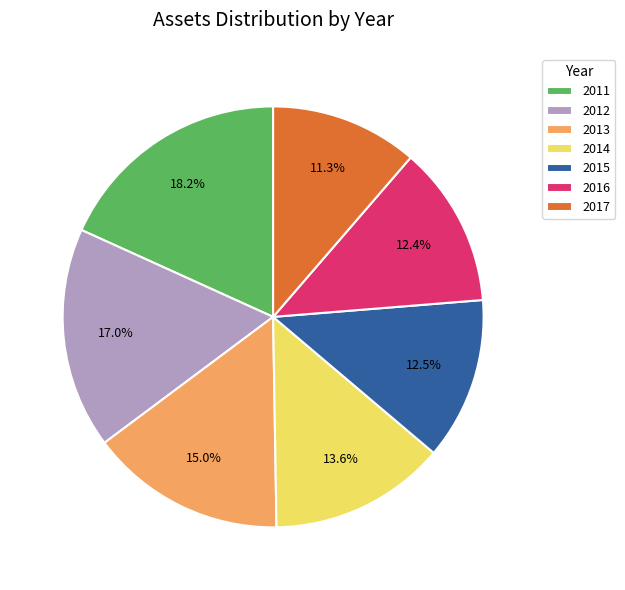

The 2016 slice represents 12% of the pie. True or false?

True